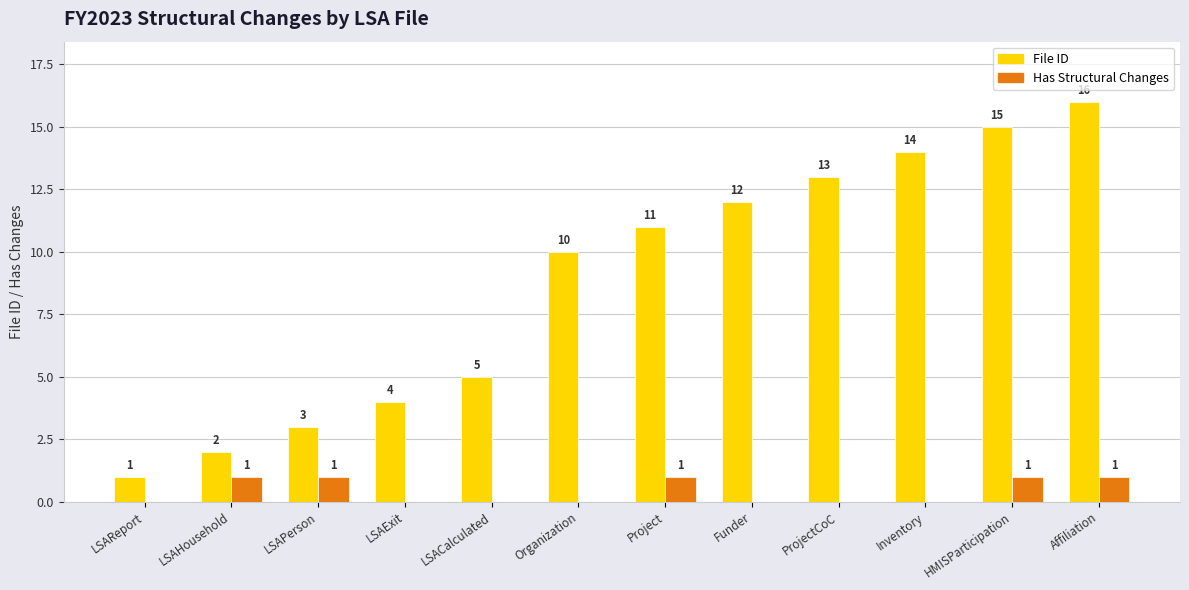

At which category is the sum across all series the highest?

Affiliation